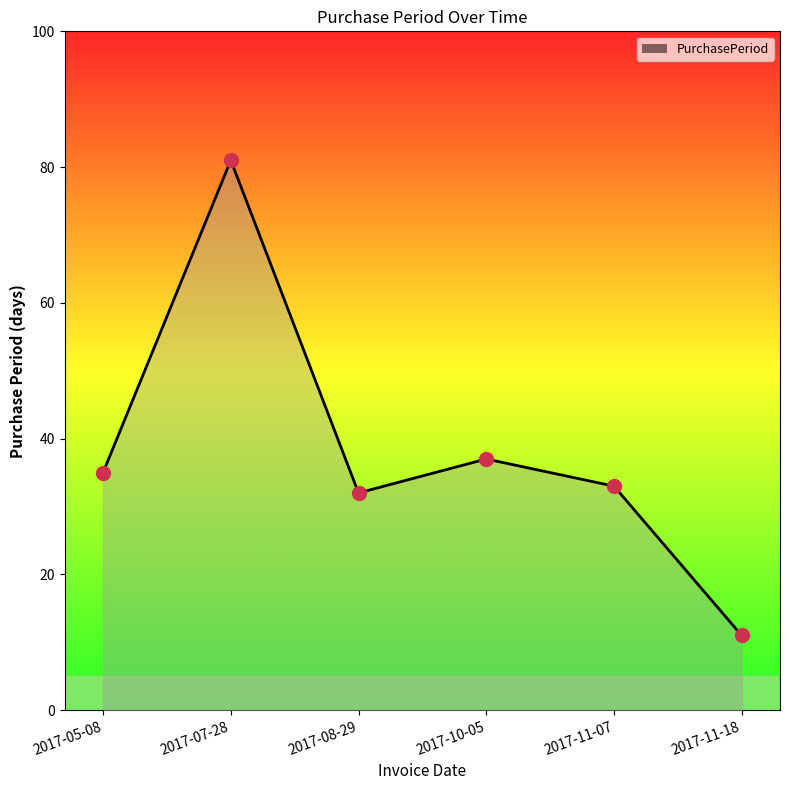

What is the change in value from 2017-08-29 to 2017-11-07?

+1